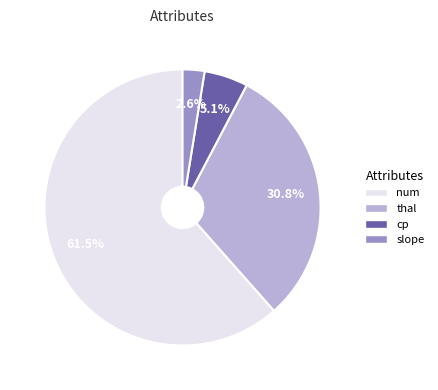

Is num the majority of the pie?

Yes